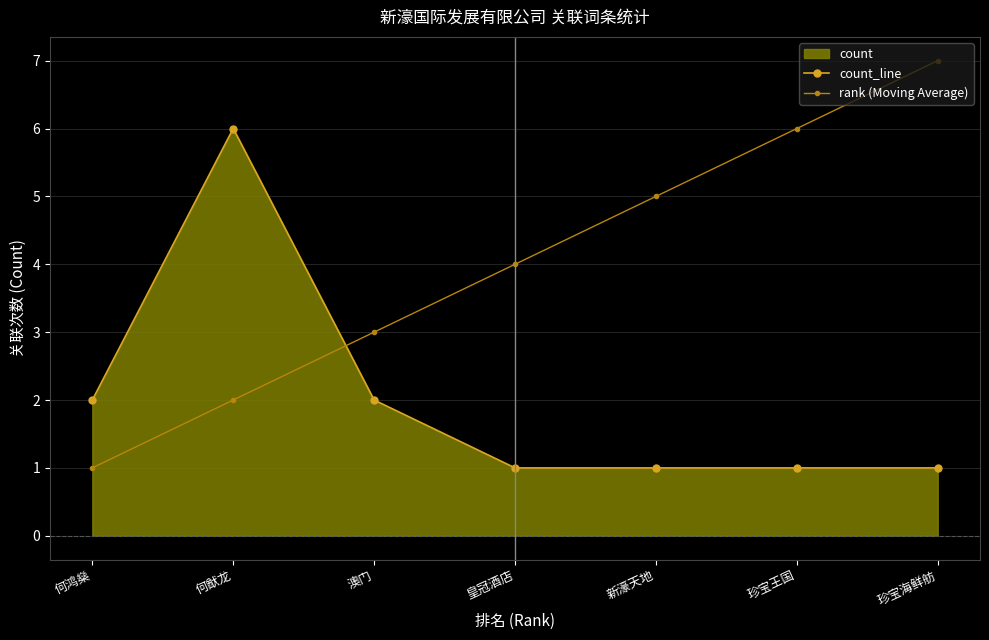

What is the label of the 2nd point from the right?

珍宝王国